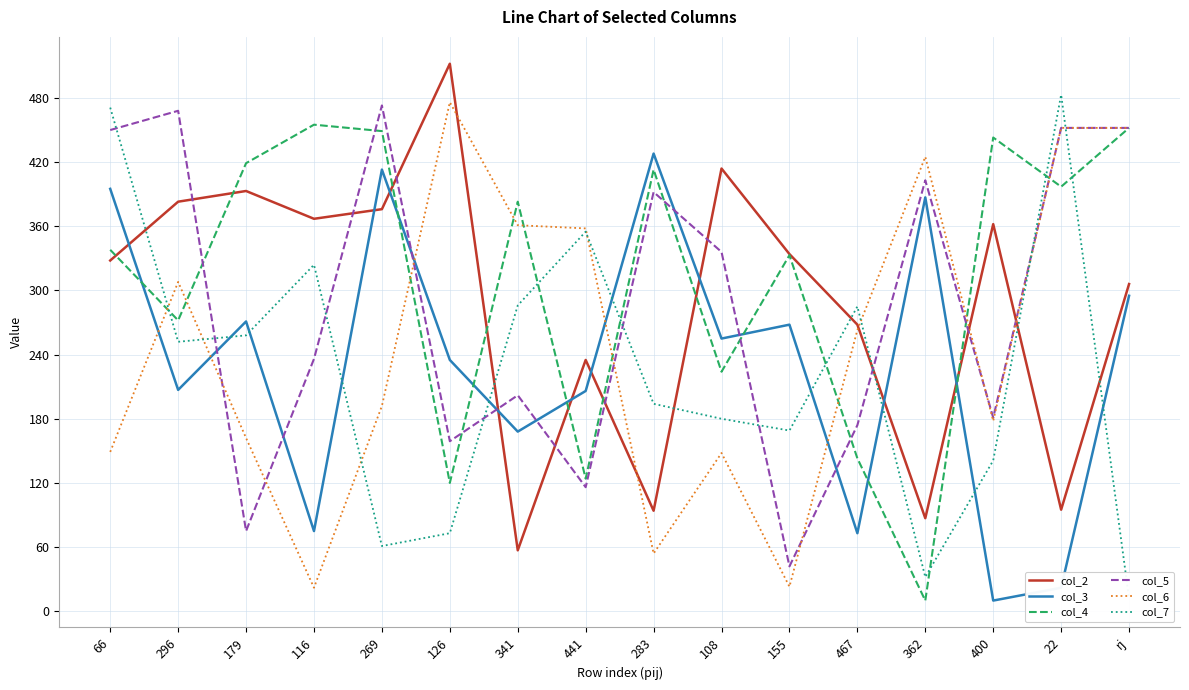

The value of col_7 at 467 is 285. True or false?

True